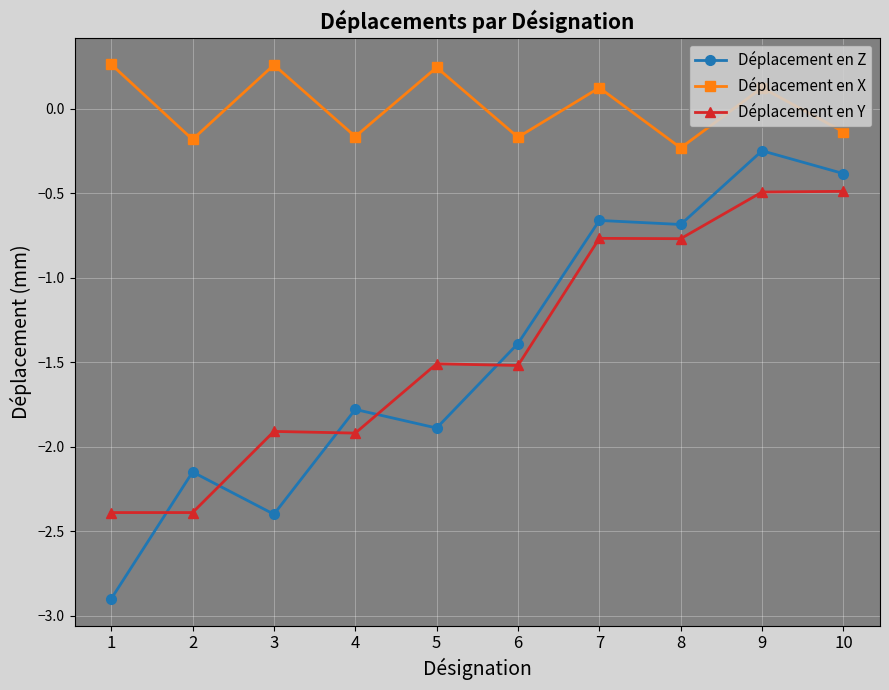

At which category is the sum across all series the highest?

9